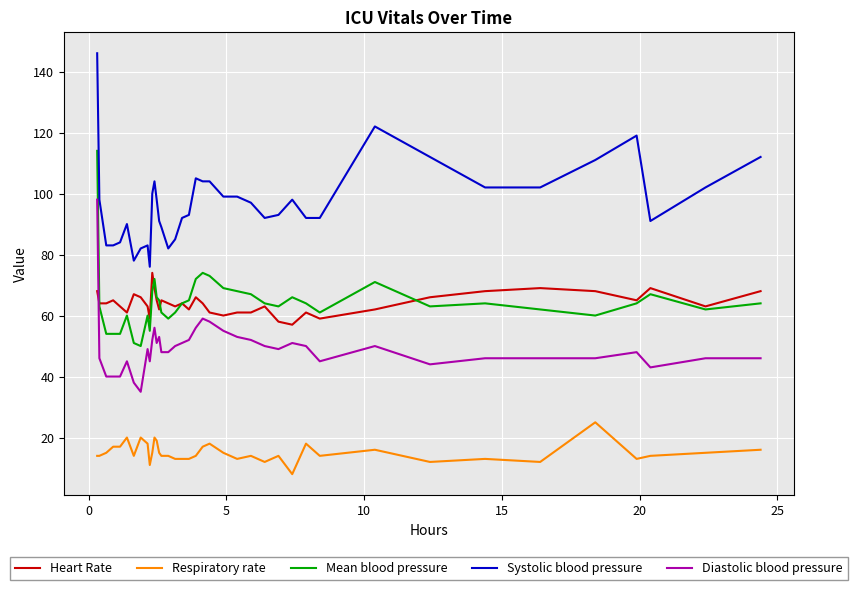

What is the minimum value for Diastolic blood pressure?

35